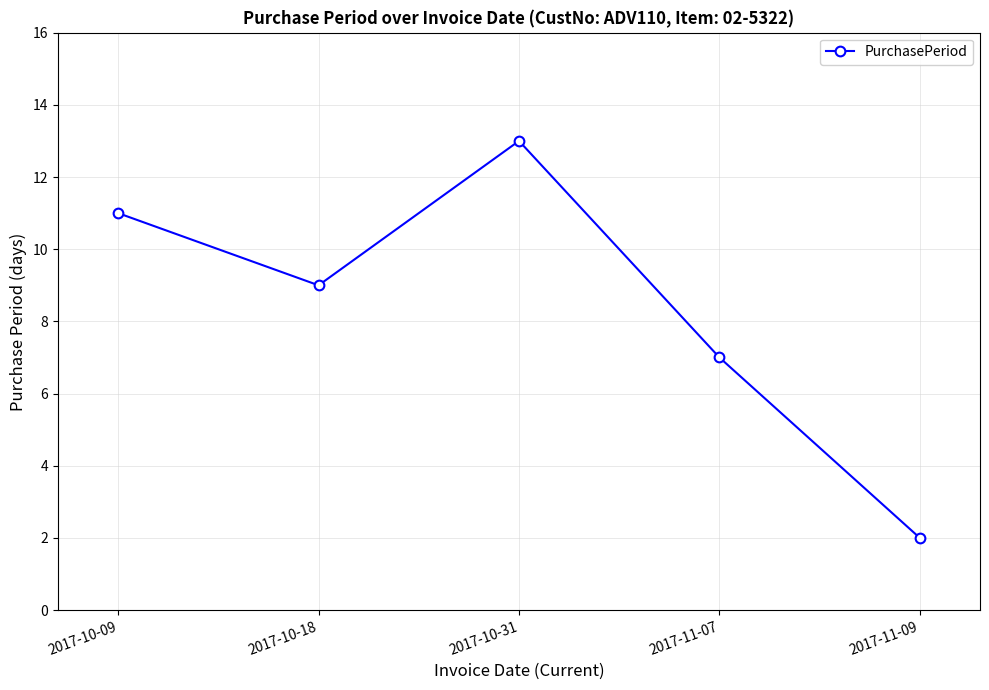

Which label corresponds to the largest value in the chart?

2017-10-31